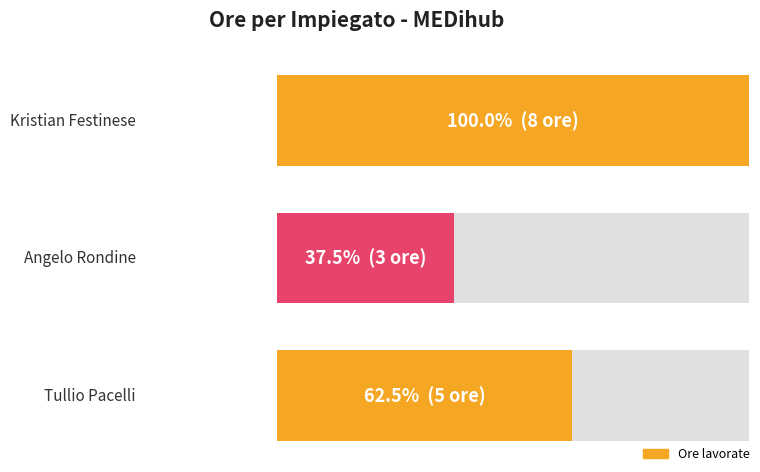

What is the value of the 1st bar from the left?

8